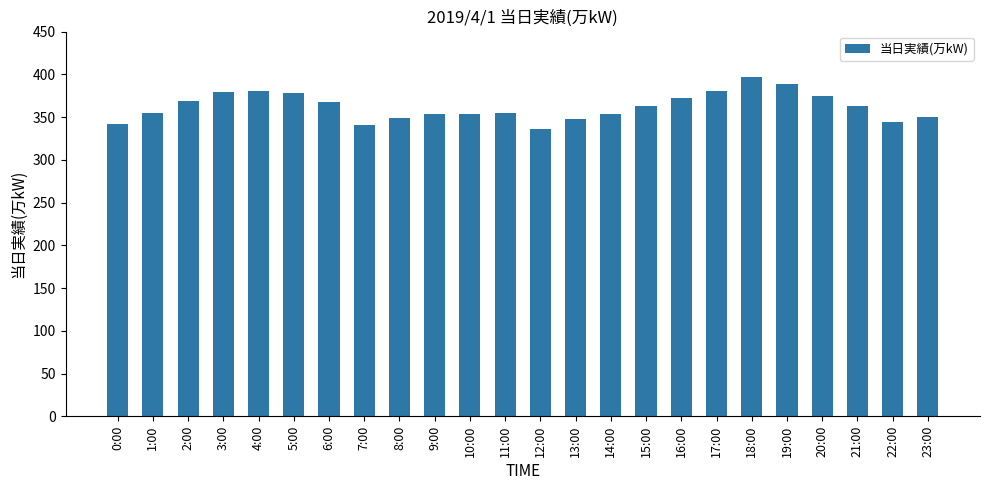

Is it true that the value at 7:00 is 341?

True